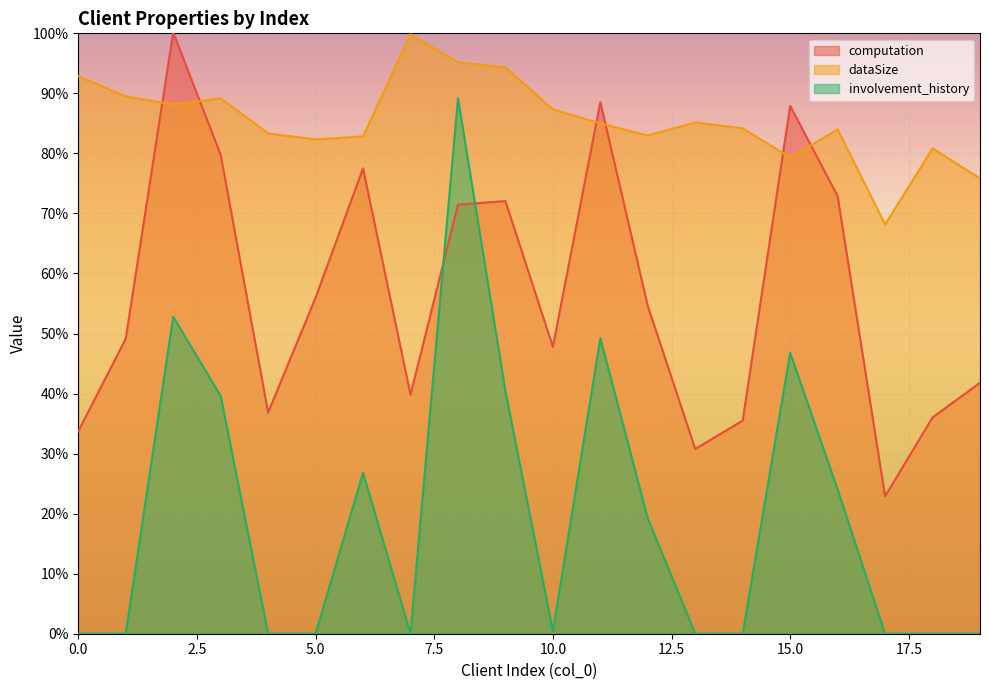

True or false: involvement_history and dataSize intersect in this chart.

False